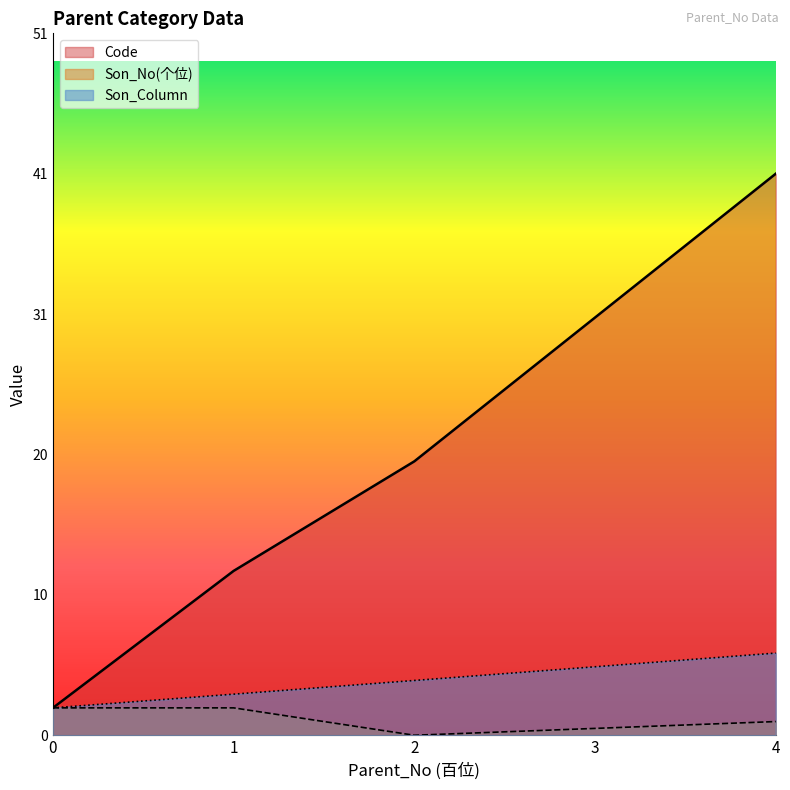

What is the difference between the second highest and second lowest values in the Code series?

18.5